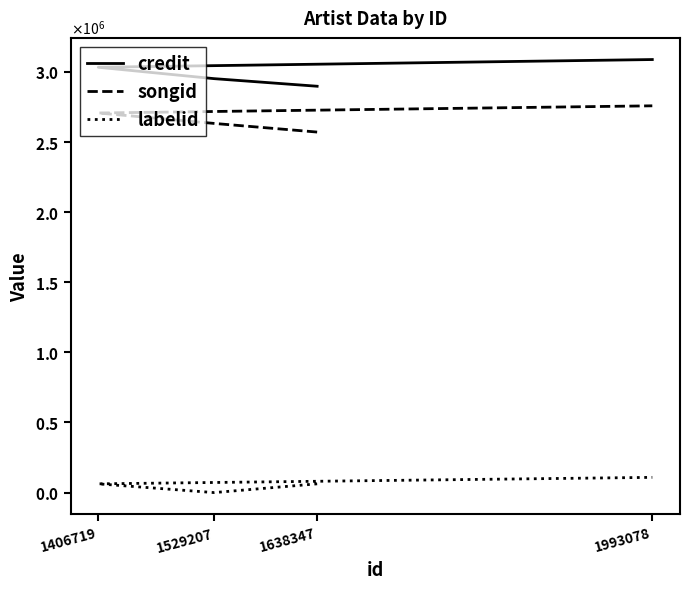

At which category is the sum across all series the highest?

1993078